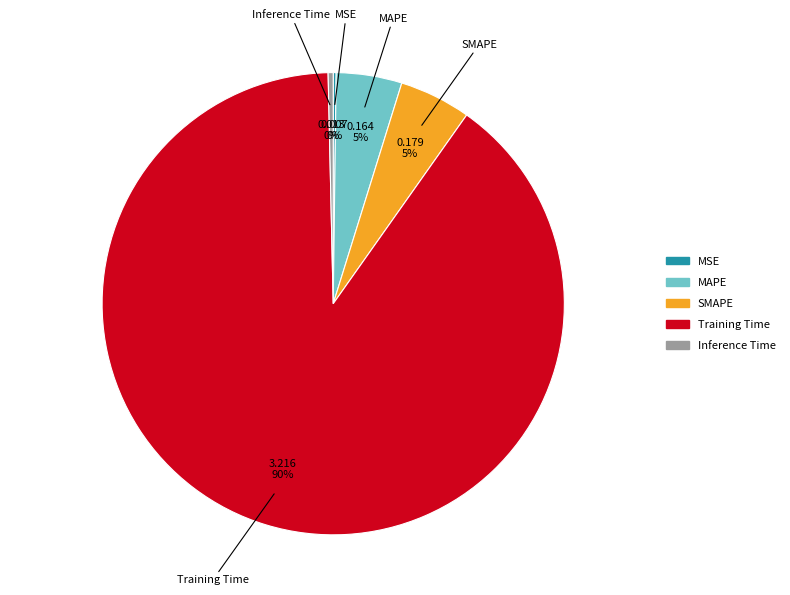

Which slice is the largest?

Training Time